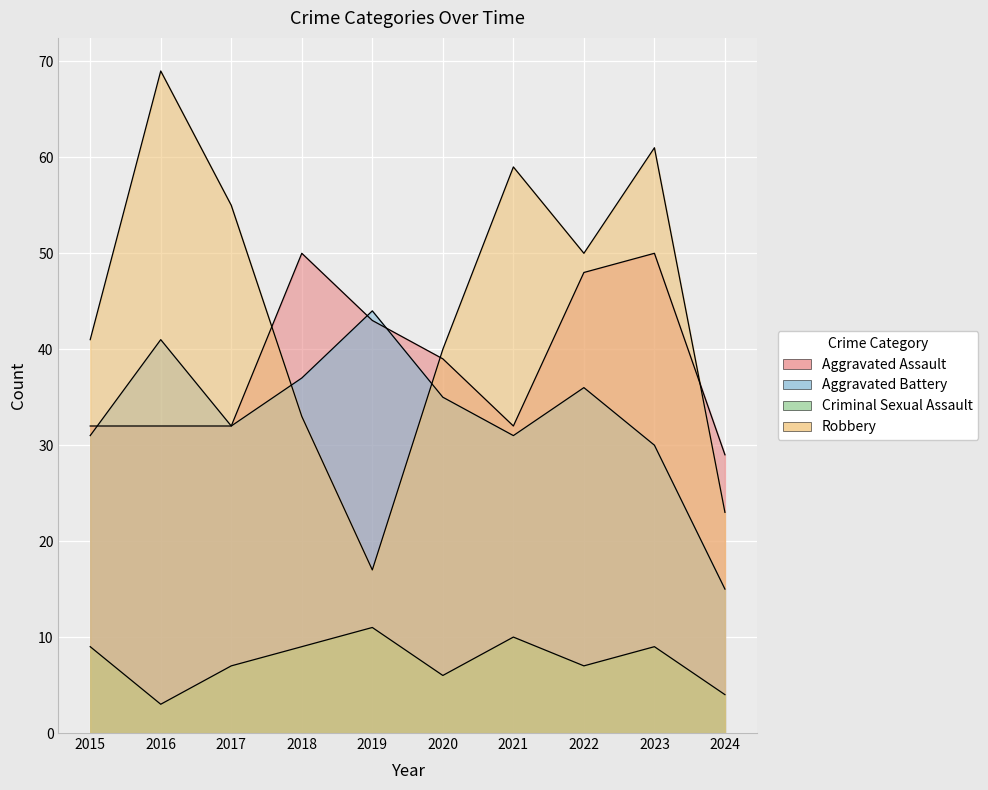

True or false: Criminal Sexual Assault and Robbery intersect in this chart.

False